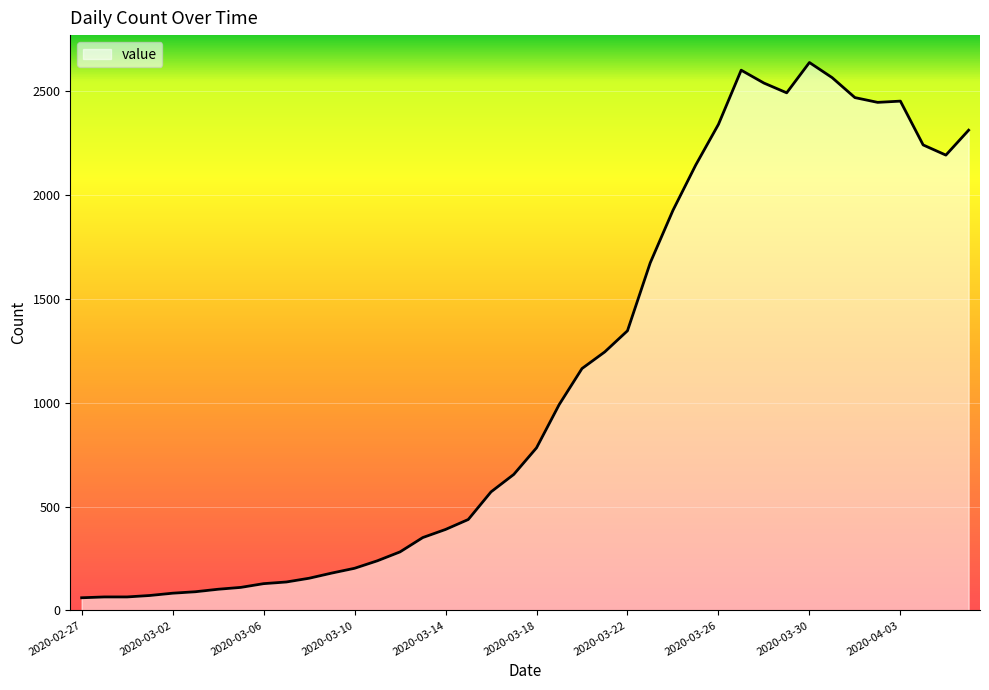

Does the chart have visible grid lines?

Yes